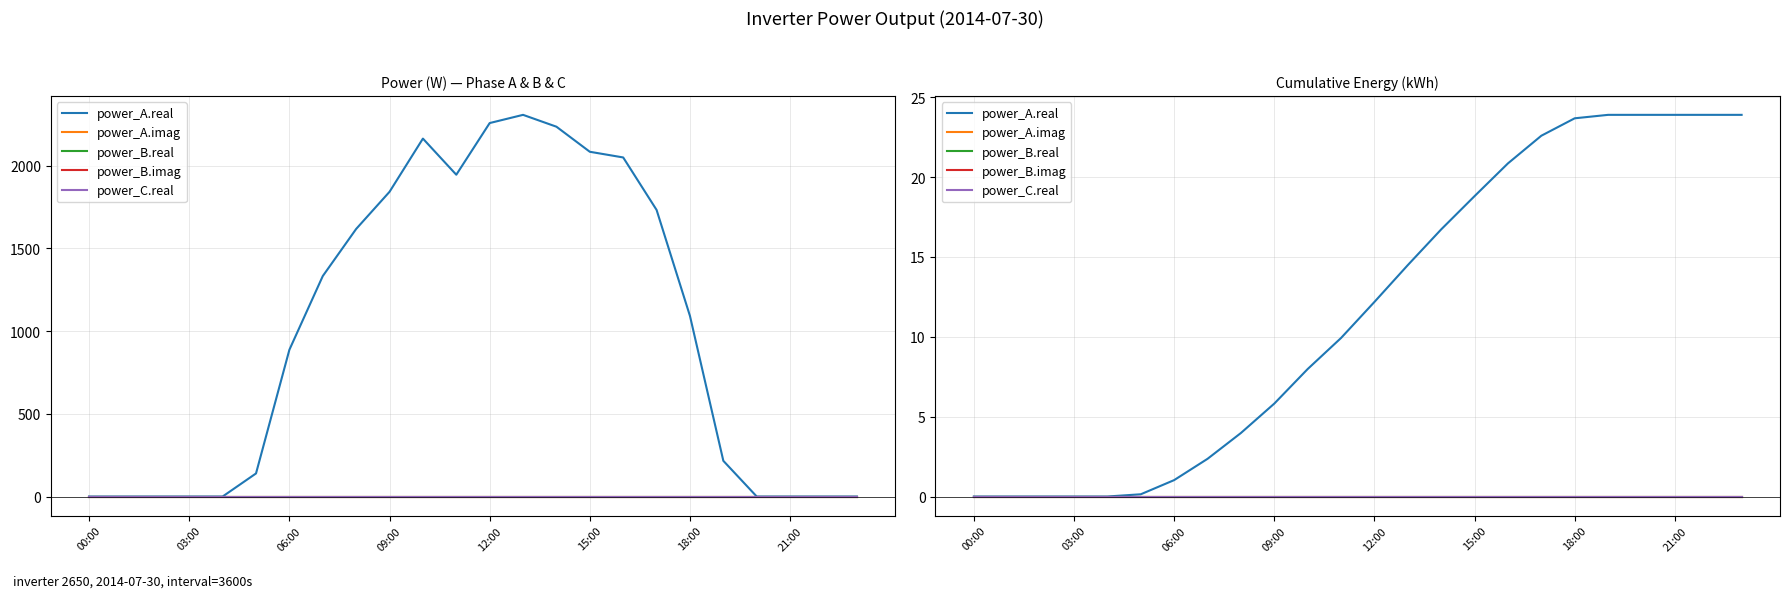

What are all the series names shown in the legend?

power_A.real, power_A.imag, power_B.real, power_B.imag, power_C.real